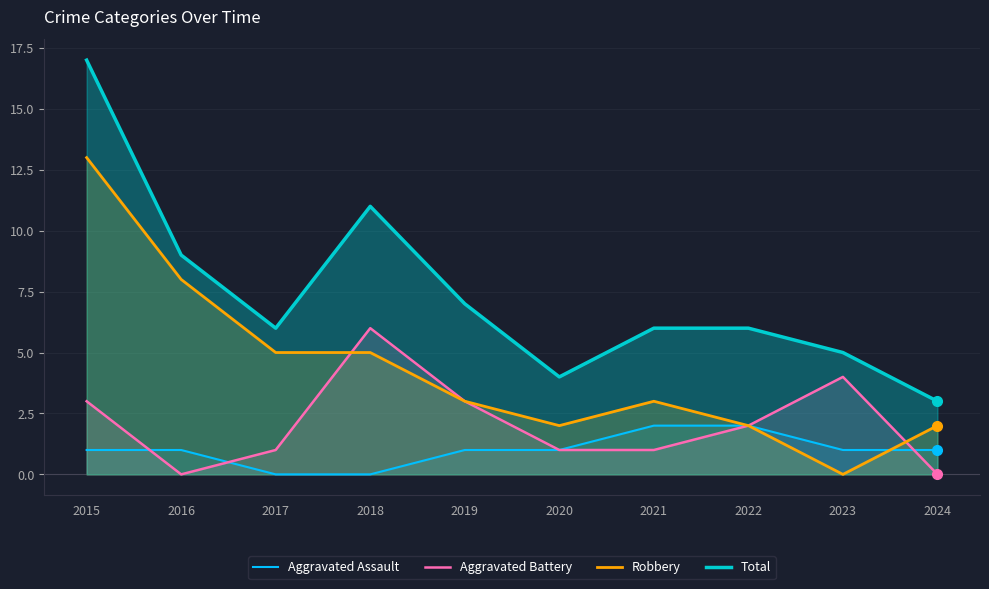

What are all the series names shown in the legend?

Aggravated Assault, Aggravated Battery, Robbery, Total